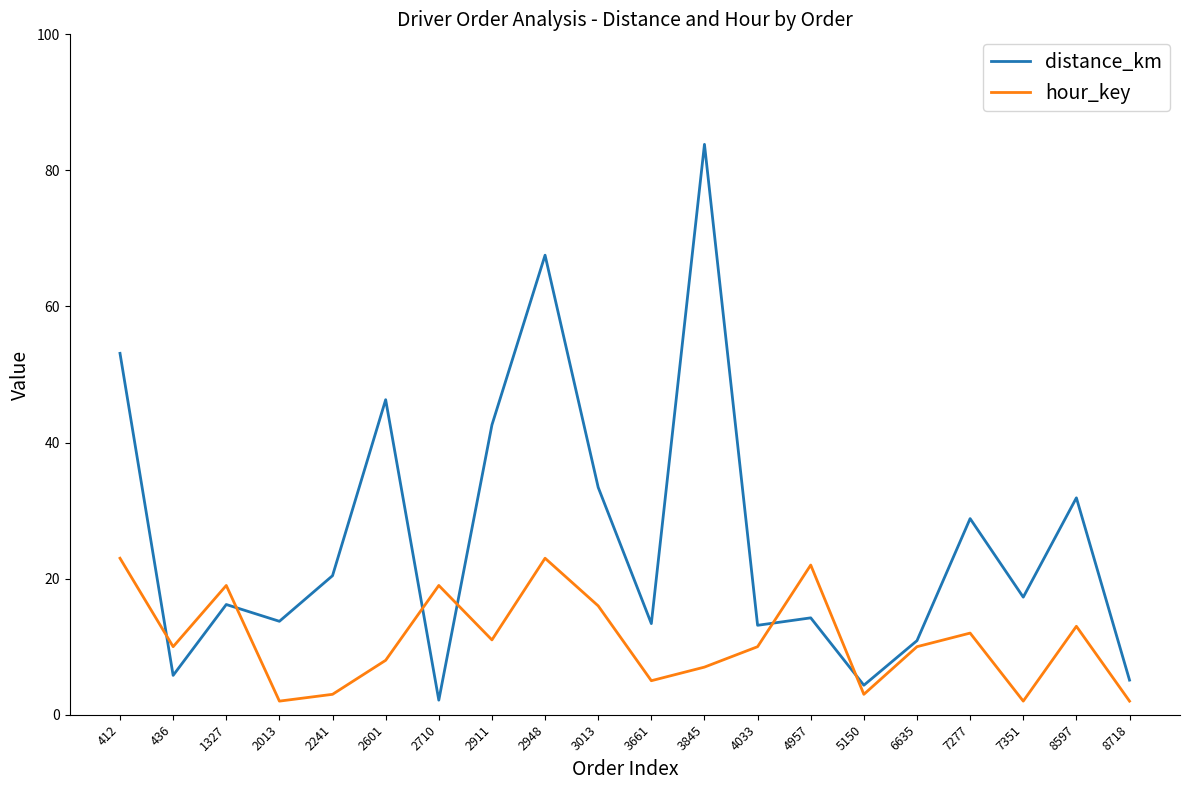

What is the difference between the hour_key values at 8597 and 7351?

11.0